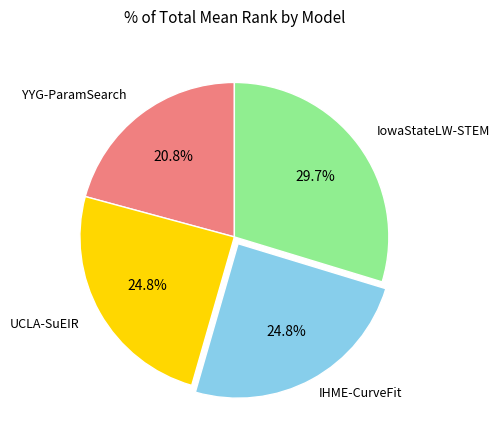

Does any single category account for the majority?

No